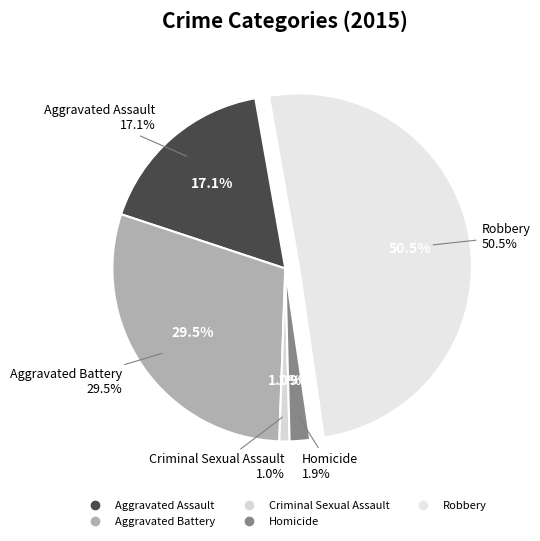

To the nearest percent, what percentage of the pie is Aggravated Assault?

17%